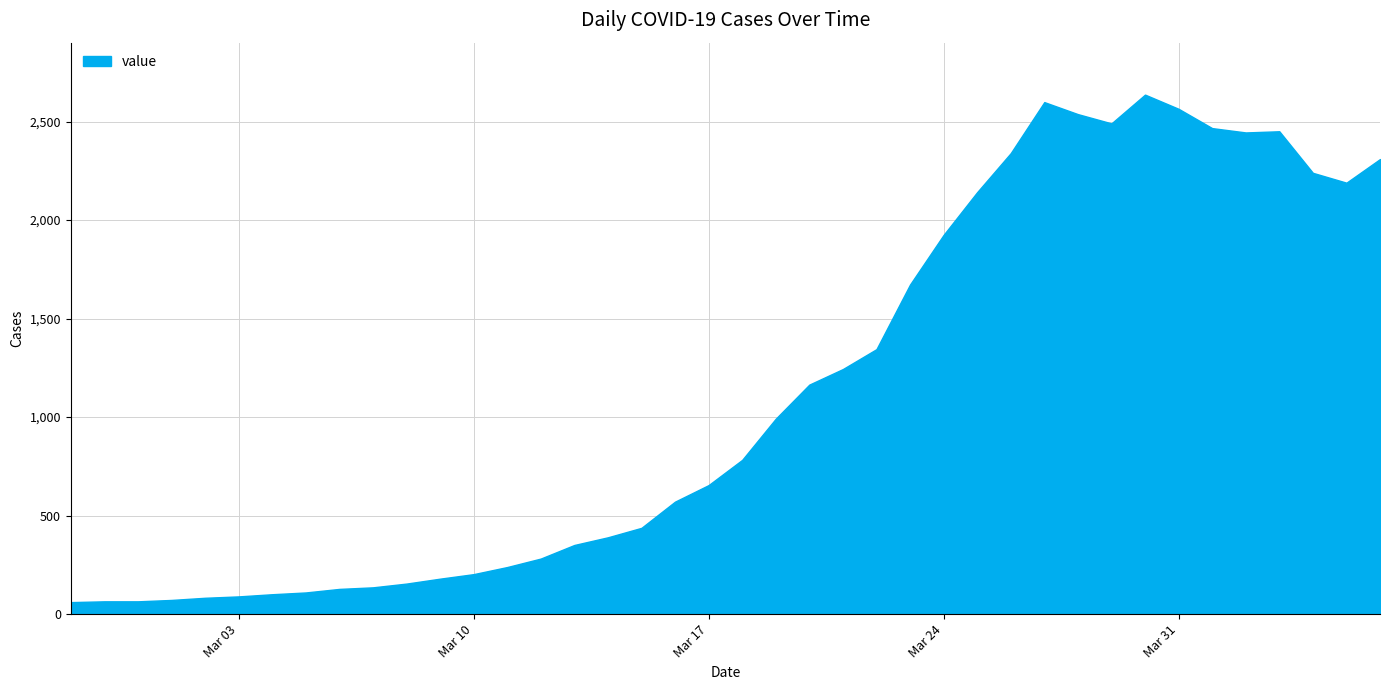

What is the minimum value shown in the chart?

61